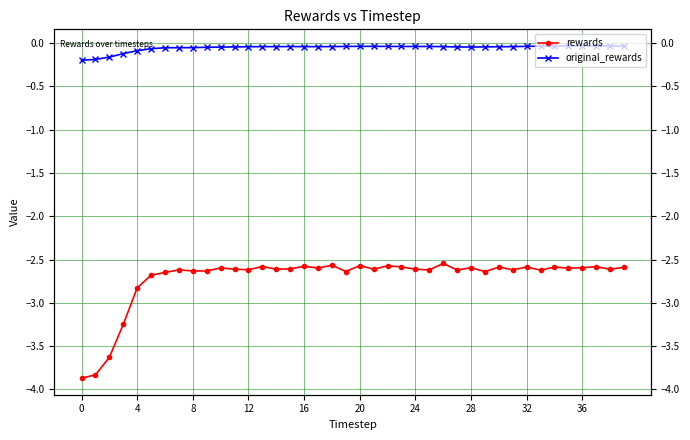

True or false: rewards and original_rewards cross at least once.

False